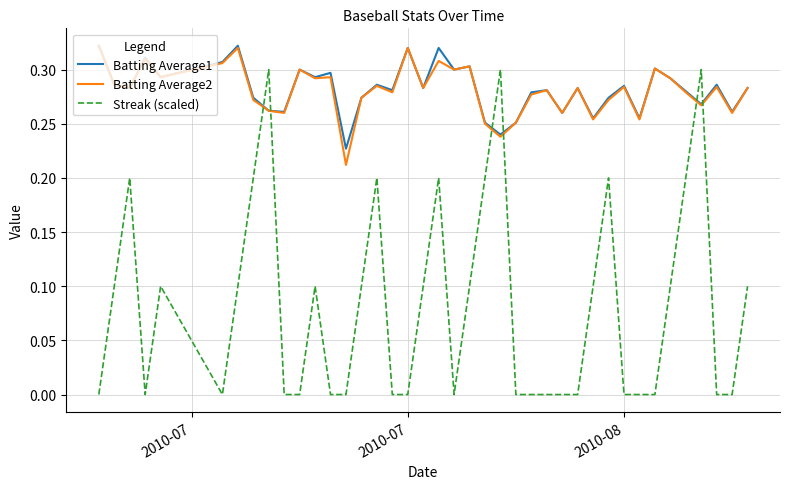

Which series has the largest range (max minus min)?

Streak (scaled)